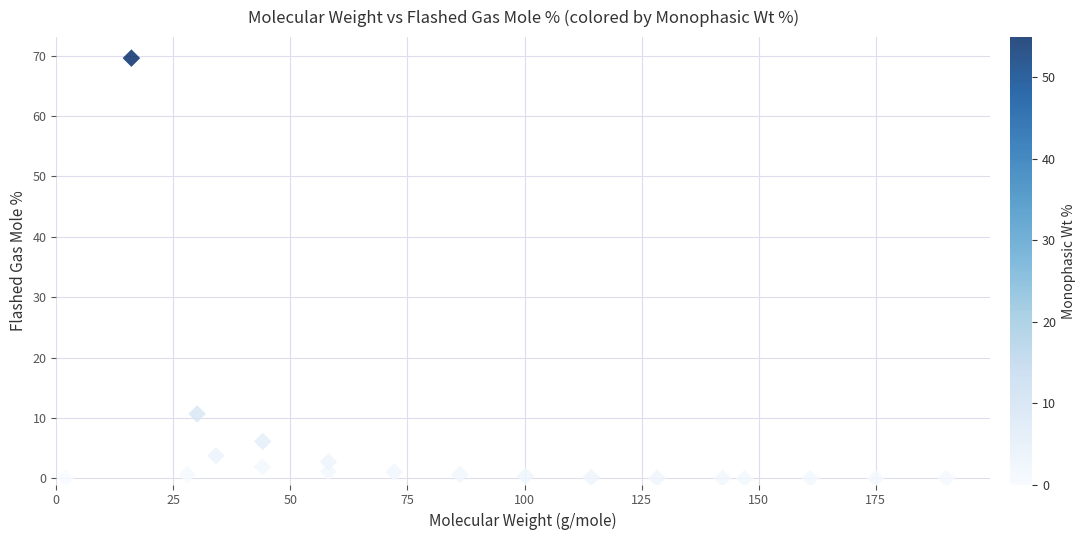

What Y value in the scatter plot is closest to 34?

10.7